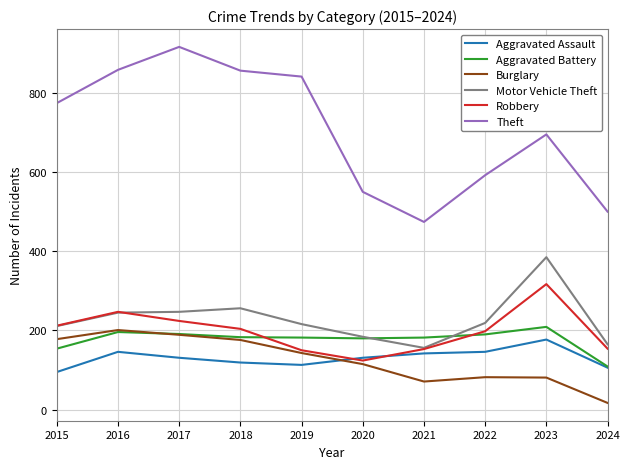

The Motor Vehicle Theft series shows 368 at 2017. True or false?

False